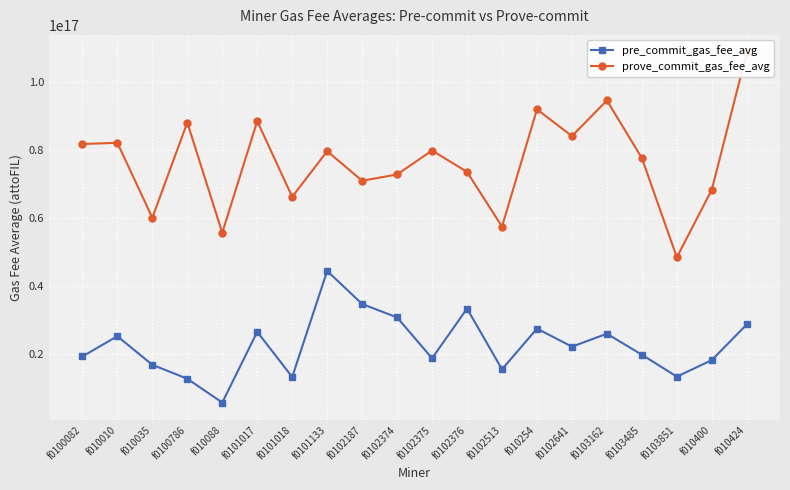

Rank the series at f0102374 from lowest to highest value.

pre_commit_gas_fee_avg, prove_commit_gas_fee_avg